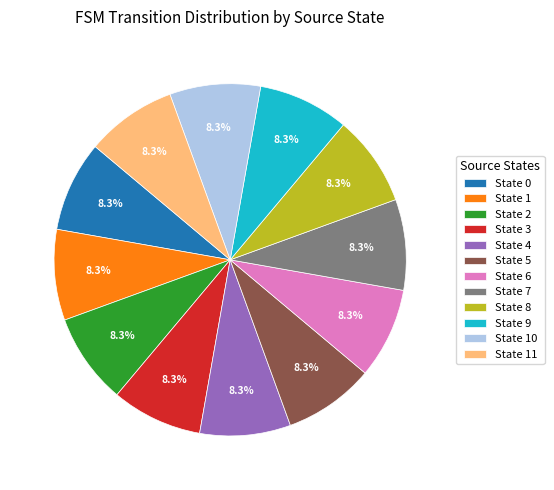

Does any single category account for the majority?

No